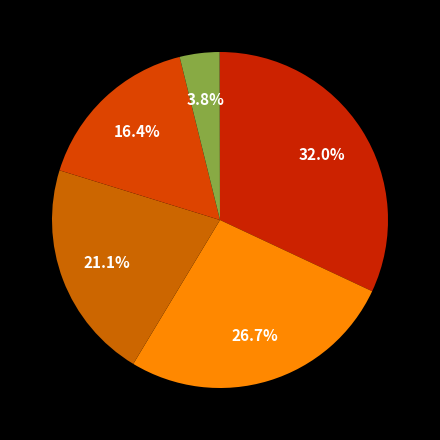

Which category has the smallest portion of the pie?

Oceania